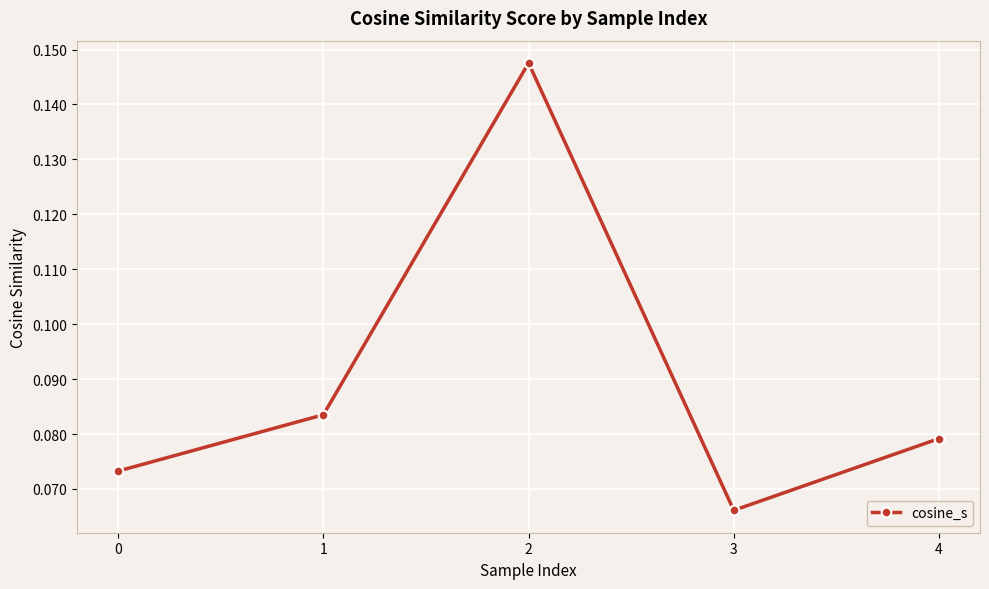

List the labels in order of value, smallest first.

3, 0, 4, 1, 2